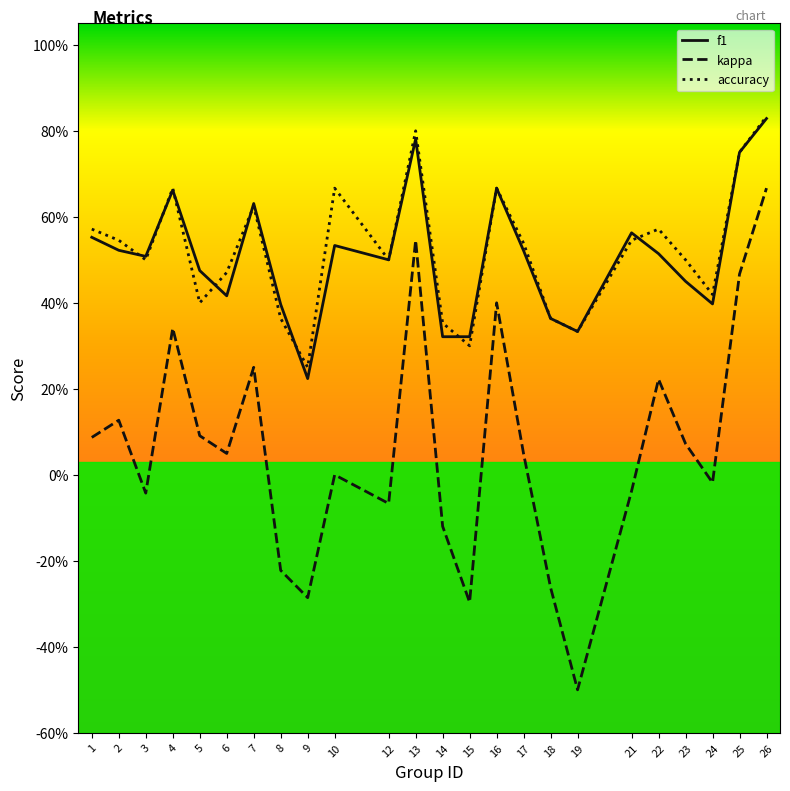

True or false: kappa and accuracy cross at least once.

False